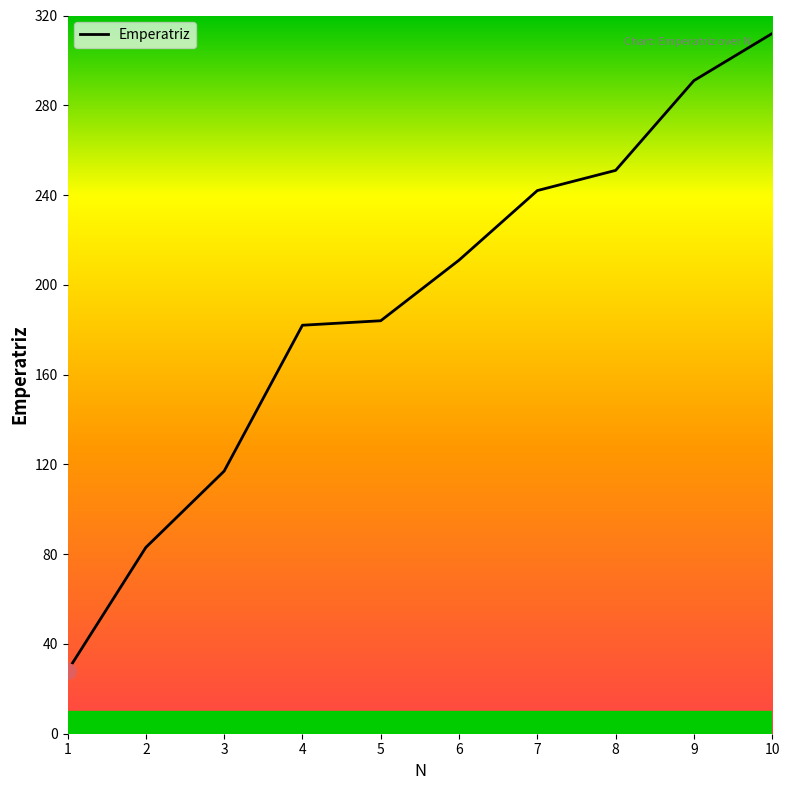

Between 9 and 4, which is larger?

9